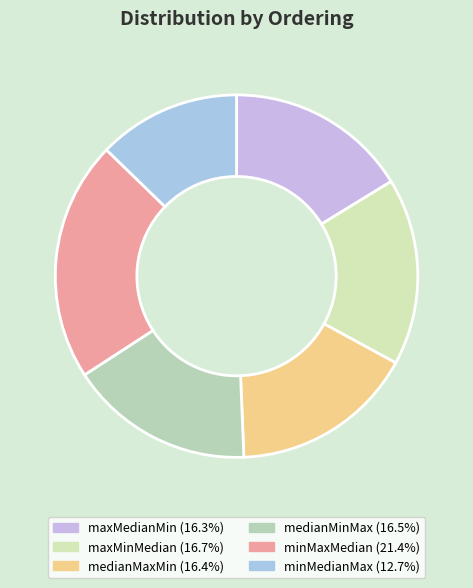

What percentage is the maxMedianMin slice, to the nearest percent?

16%